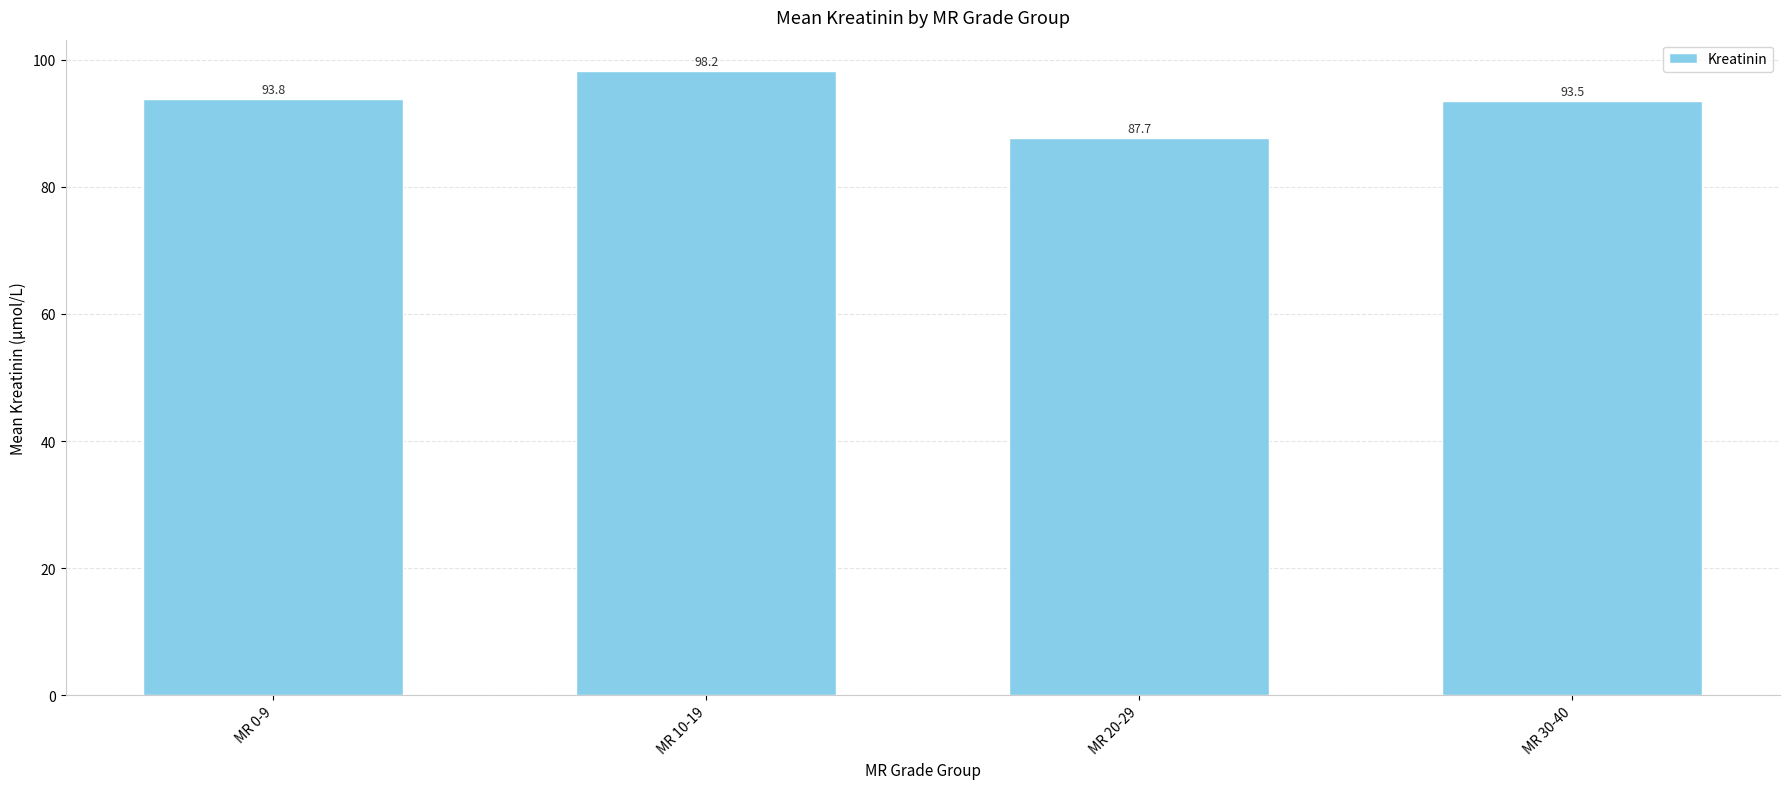

At which category does the chart reach its minimum across all series?

MR 20-29